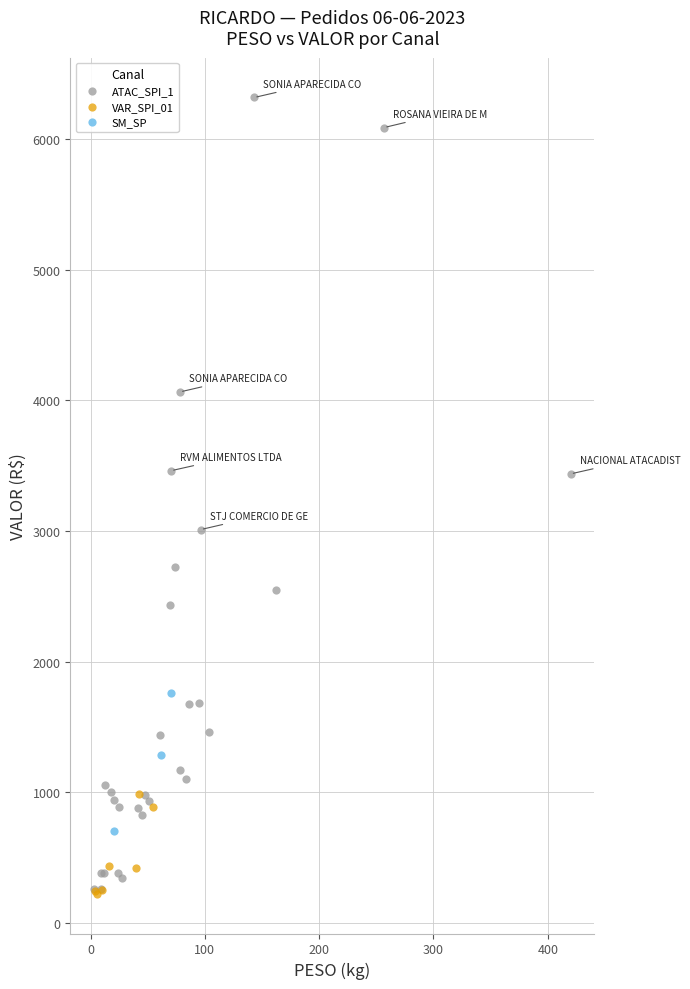

Which series reaches the maximum Y coordinate?

ATAC_SPI_1